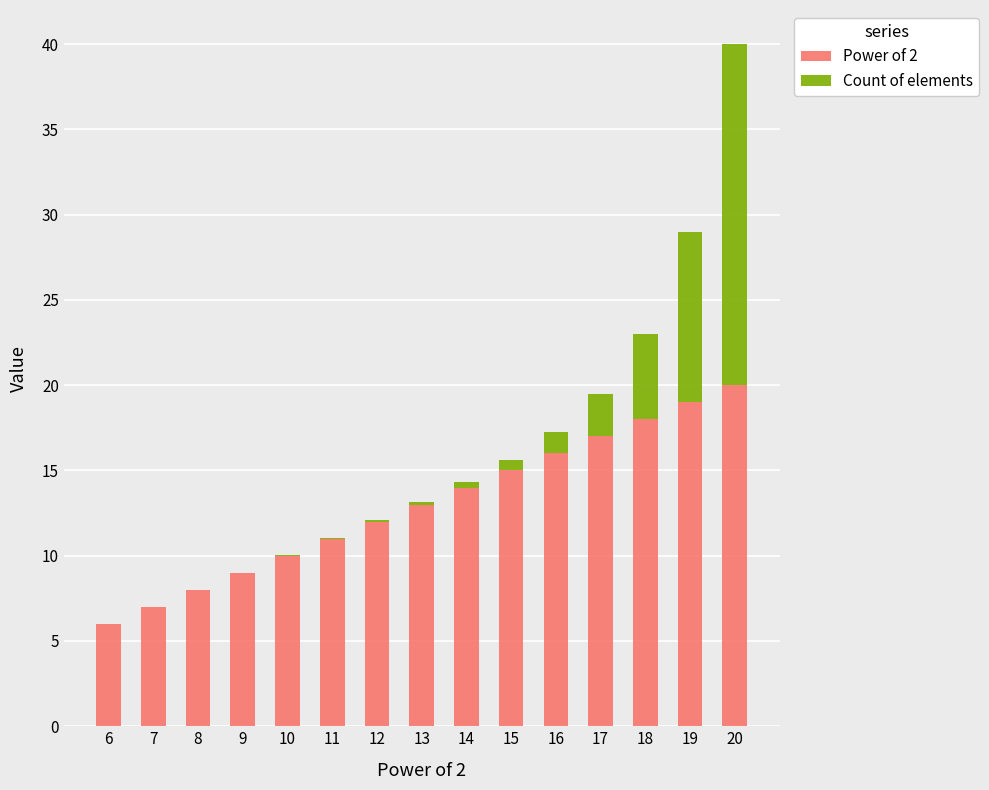

What is the sum of all Power of 2 values?

195.0